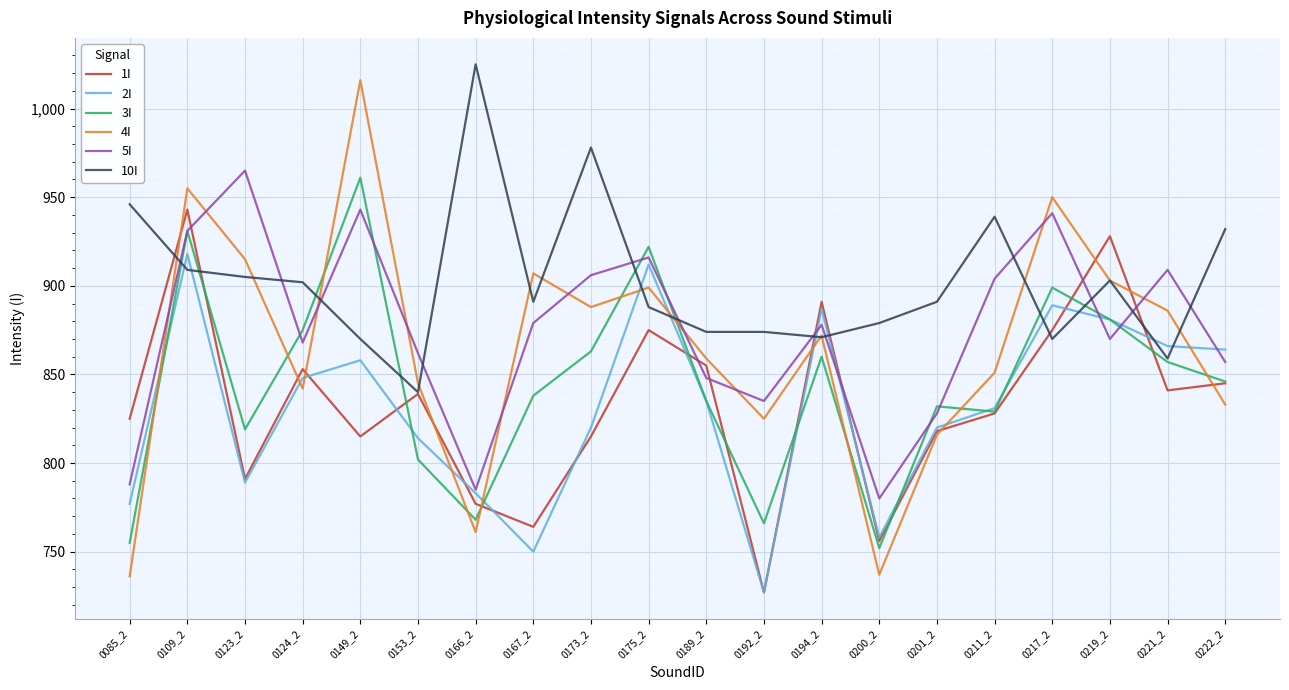

Which series has the widest spread of values?

4I